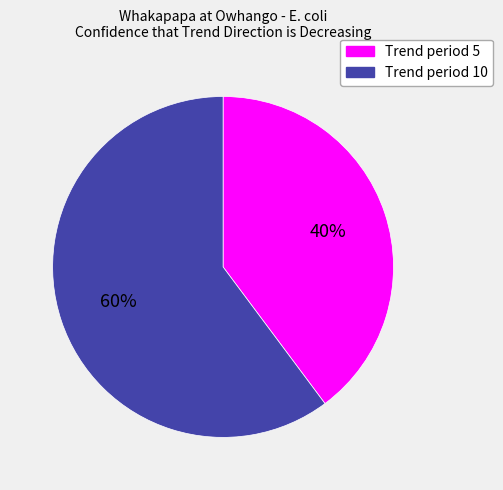

To the nearest percent, what percentage of the pie is Trend period 5?

40%